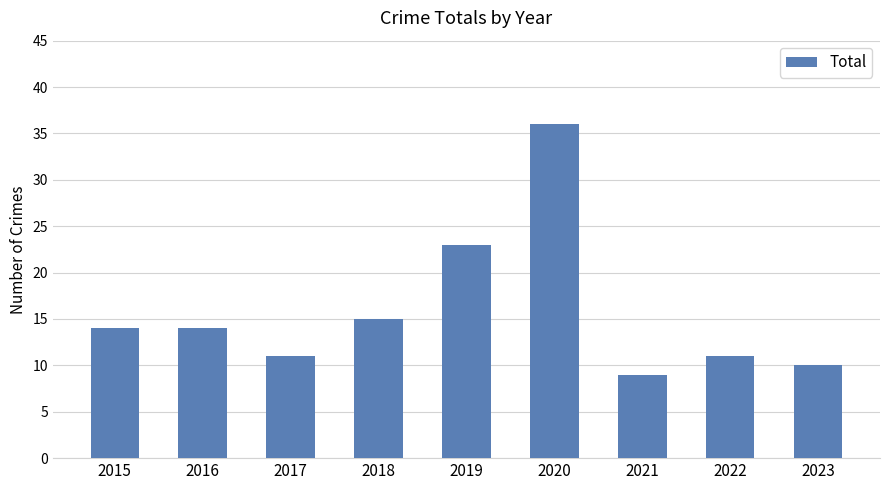

Between 2021 and 2022, which is larger?

2022